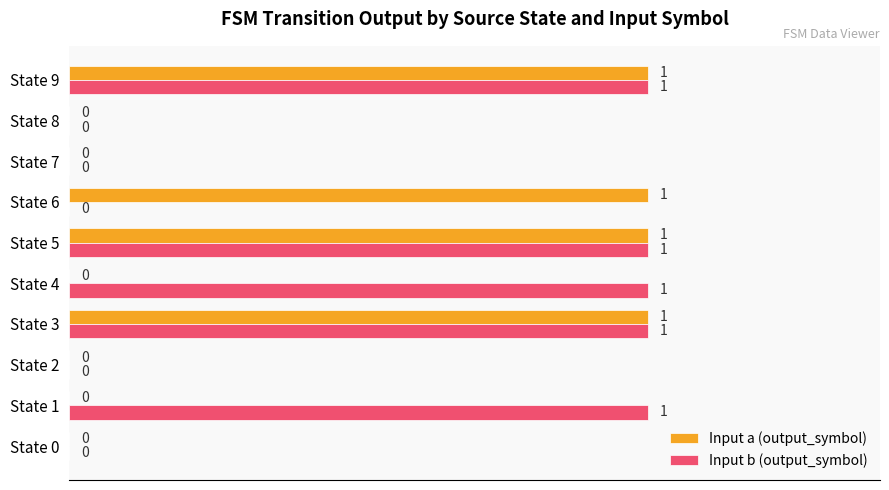

Count the Input a (output_symbol) values in the range 0 to 1.

10